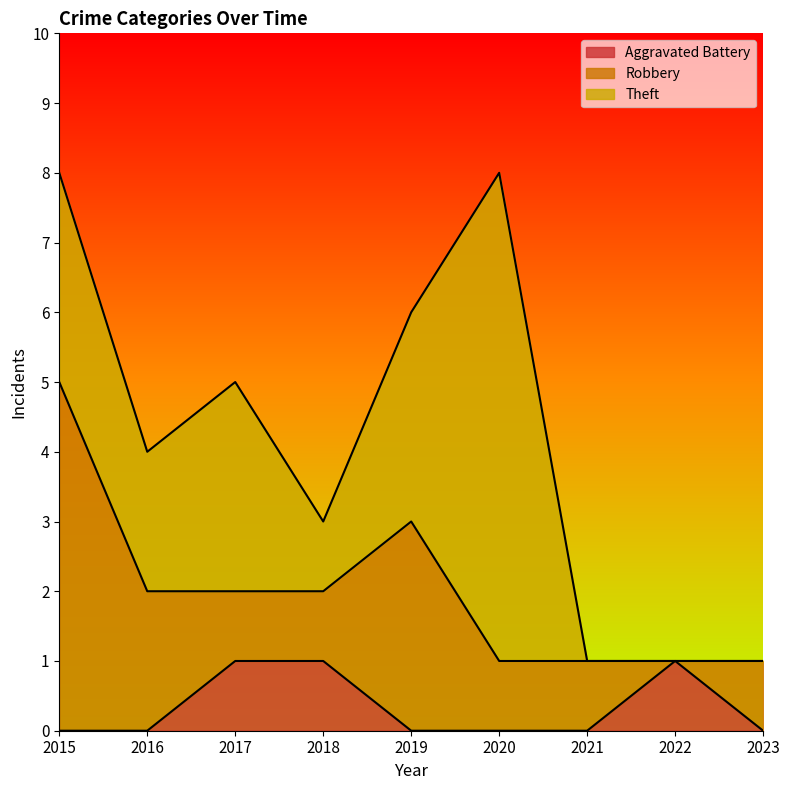

How many positive values does the Theft series have?

6